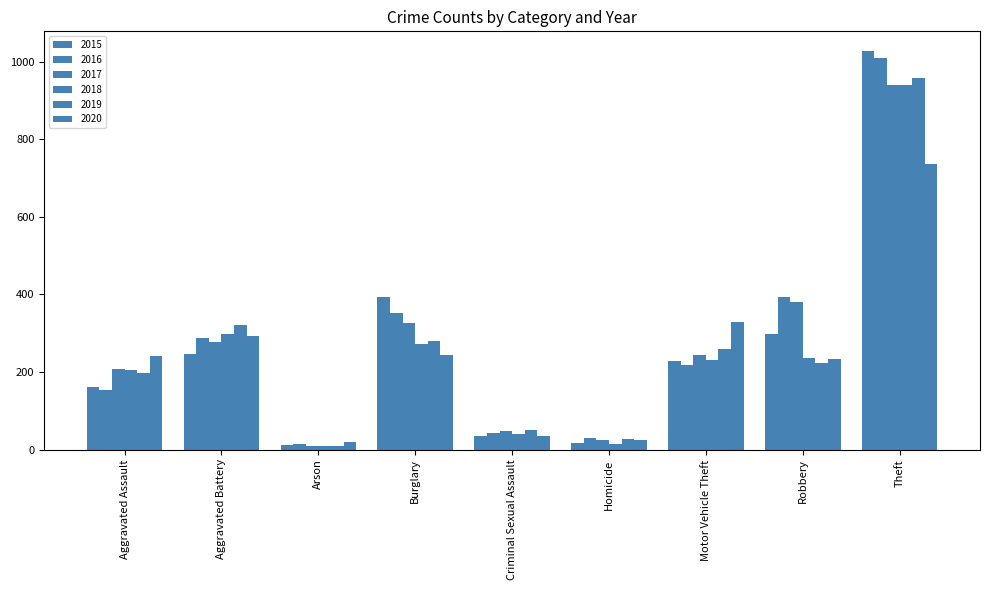

Reading left to right, what are all the values shown in this chart?

2015: Aggravated Assault=160	Aggravated Battery=246	Arson=11	Burglary=393	Criminal Sexual Assault=34	Homicide=17	Motor Vehicle Theft=228	Robbery=297	Theft=1027
2016: Aggravated Assault=154	Aggravated Battery=288	Arson=13	Burglary=352	Criminal Sexual Assault=43	Homicide=29	Motor Vehicle Theft=218	Robbery=394	Theft=1009
2017: Aggravated Assault=207	Aggravated Battery=277	Arson=9	Burglary=327	Criminal Sexual Assault=47	Homicide=24	Motor Vehicle Theft=243	Robbery=381	Theft=941
2018: Aggravated Assault=206	Aggravated Battery=297	Arson=9	Burglary=273	Criminal Sexual Assault=40	Homicide=15	Motor Vehicle Theft=232	Robbery=237	Theft=941
2019: Aggravated Assault=197	Aggravated Battery=321	Arson=8	Burglary=281	Criminal Sexual Assault=51	Homicide=27	Motor Vehicle Theft=260	Robbery=224	Theft=959
2020: Aggravated Assault=242	Aggravated Battery=294	Arson=20	Burglary=245	Criminal Sexual Assault=36	Homicide=24	Motor Vehicle Theft=328	Robbery=233	Theft=736